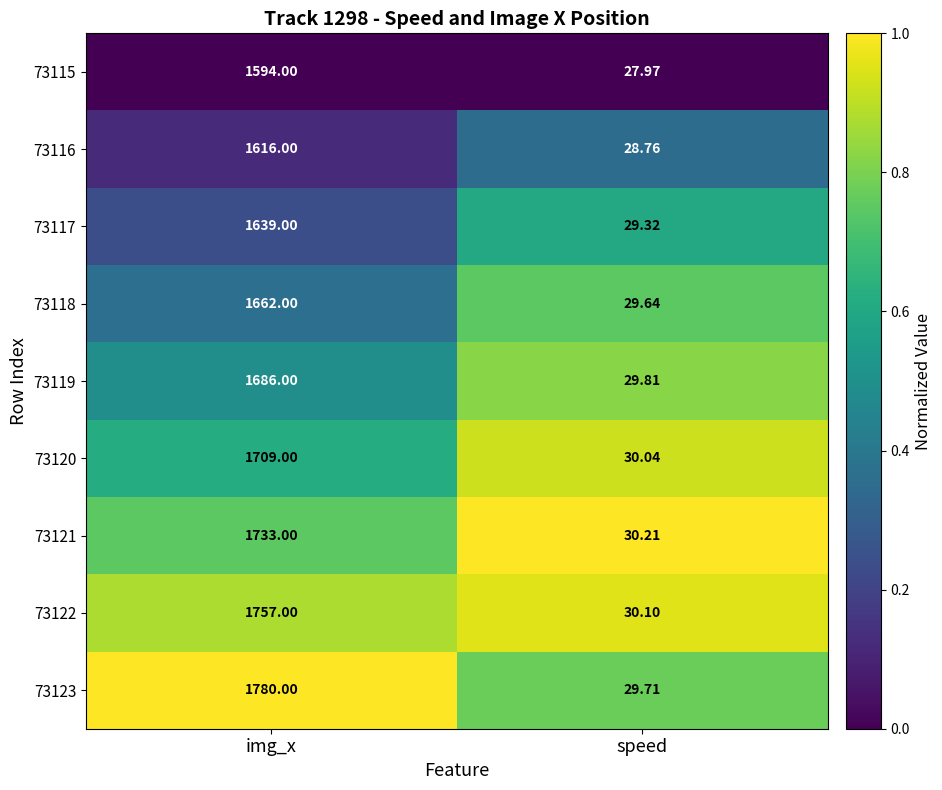

At which label is 73121 closest to 881?

speed